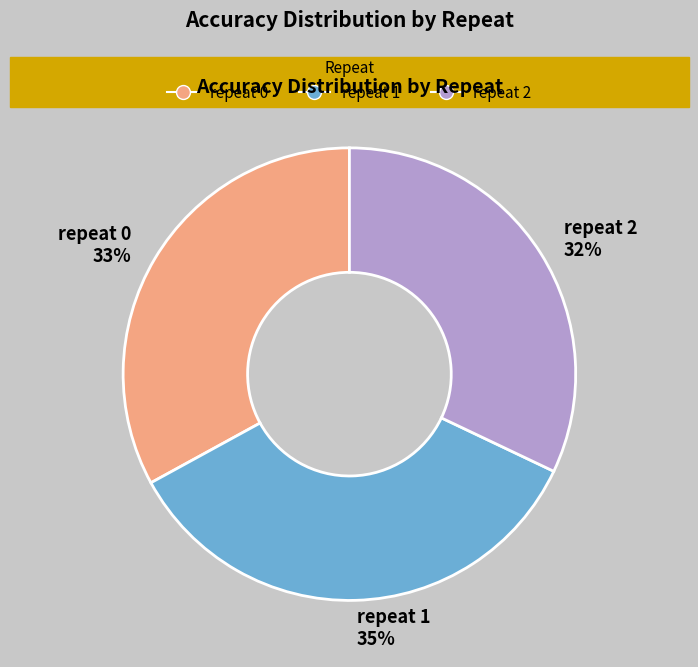

The repeat 2 slice represents 32% of the pie. True or false?

True